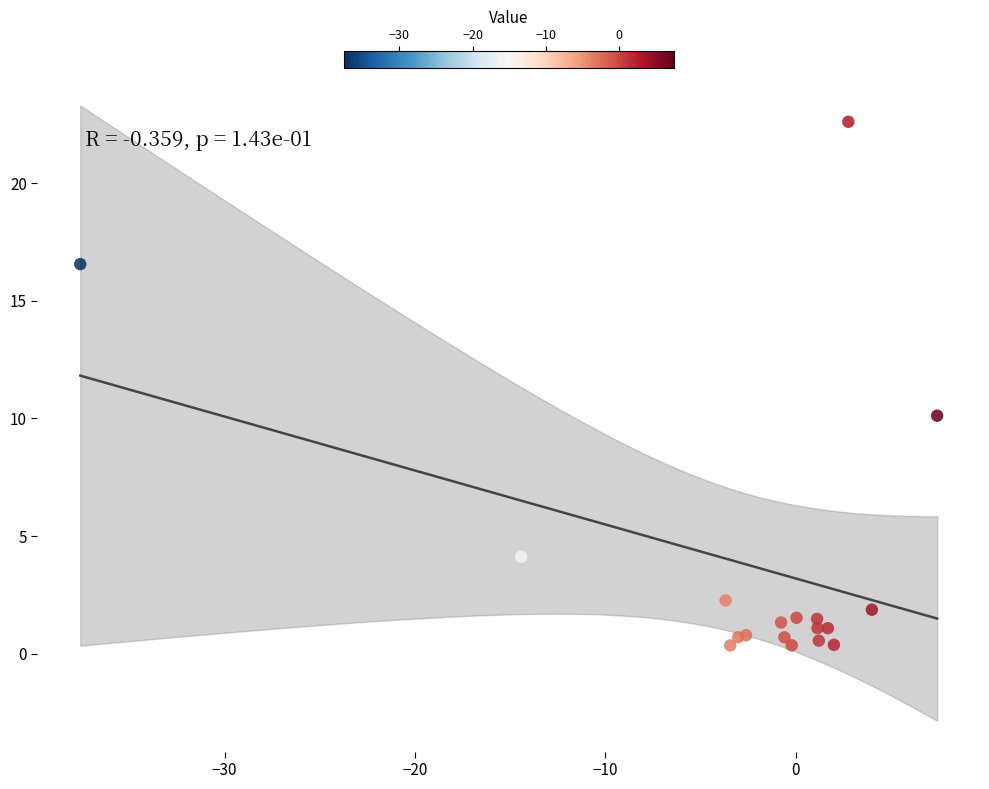

What Y value in the scatter plot is closest to 11?

10.1